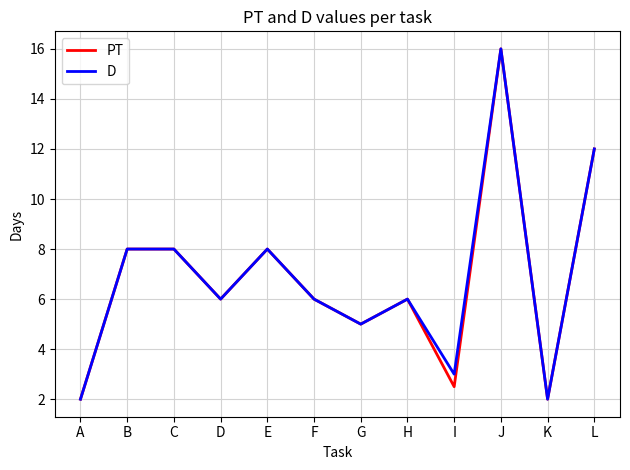

Which label corresponds to the largest value in the chart?

J